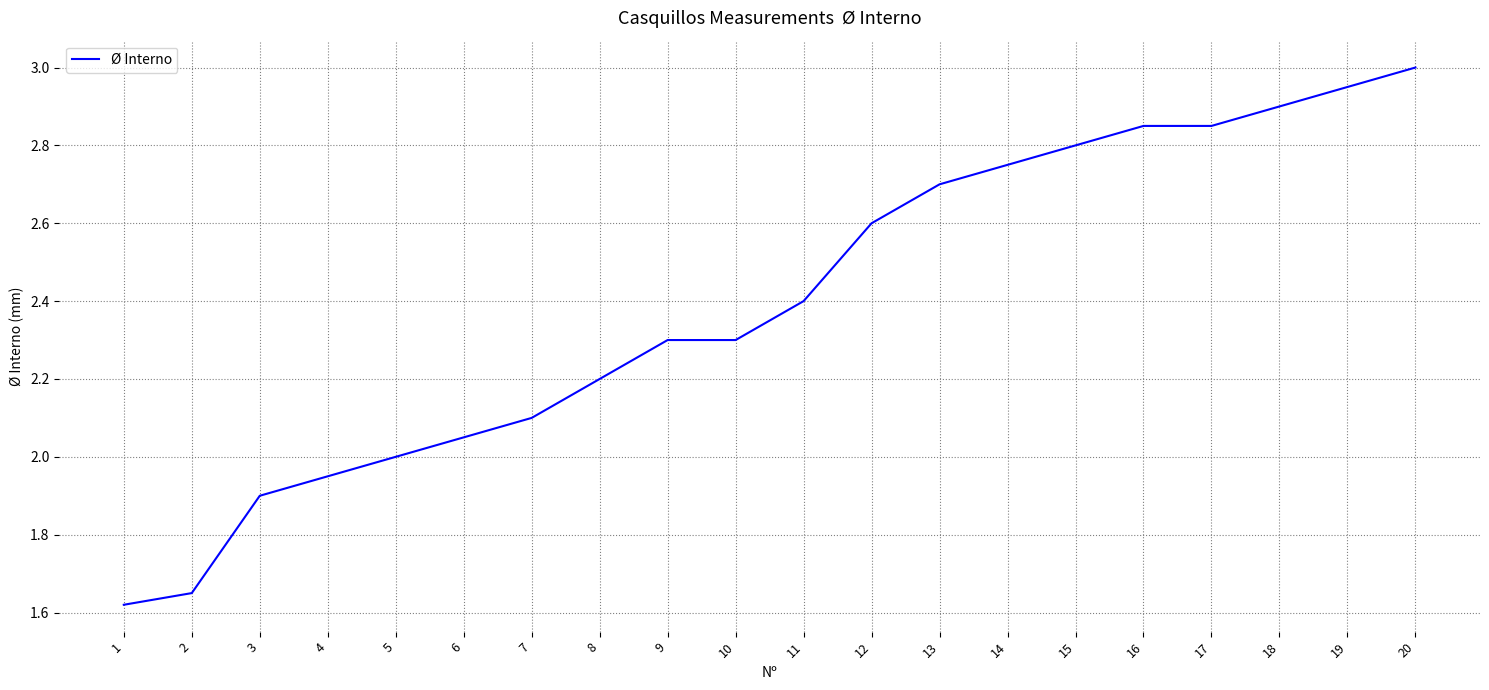

Between 14 and 5, which is larger?

14